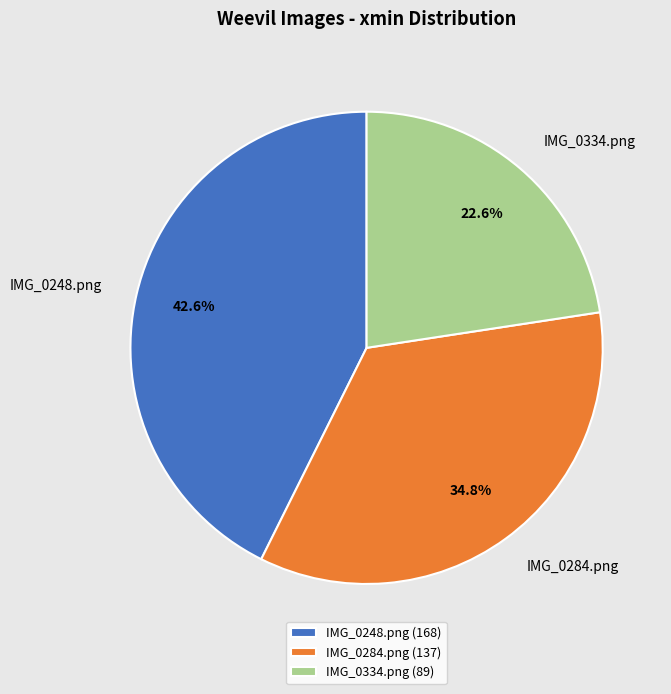

Which slice is the largest?

IMG_0248.png